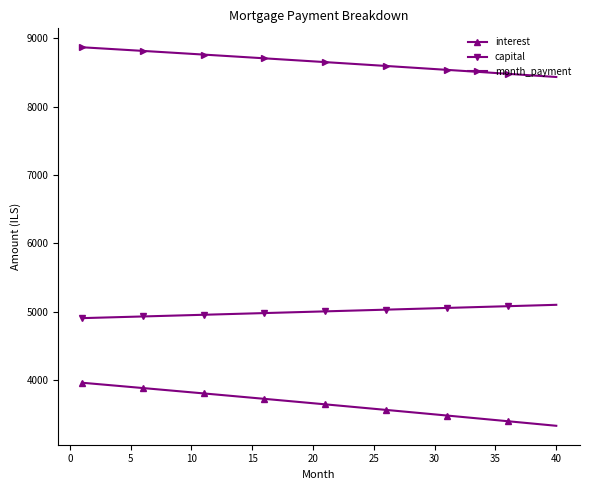

Which series has the largest total across all categories?

month_payment